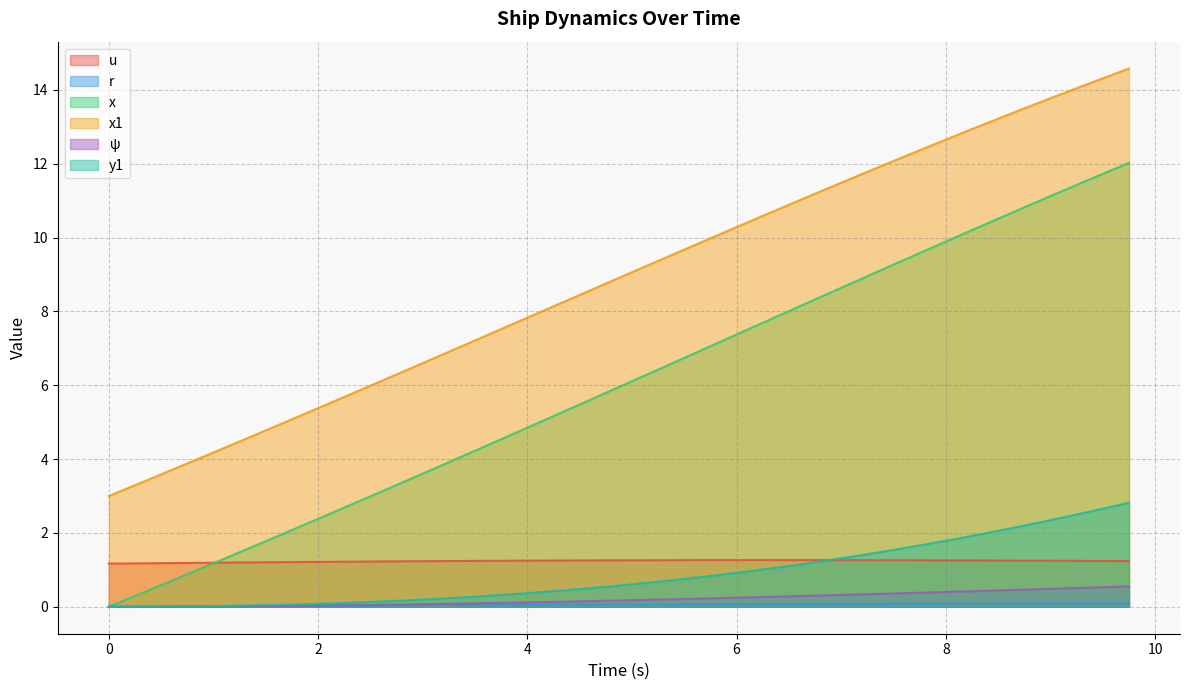

What is the total value across all series at 5.5?

18.7